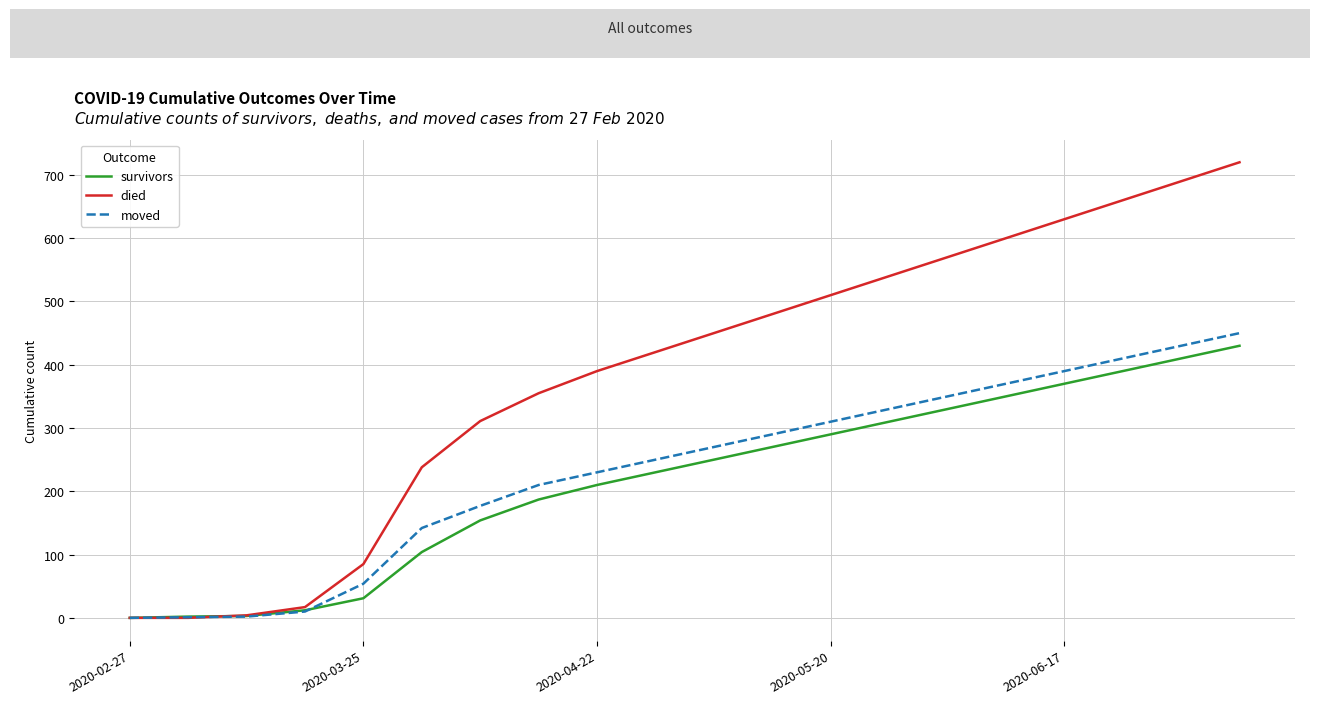

What are all the series names shown in the legend?

survivors, died, moved